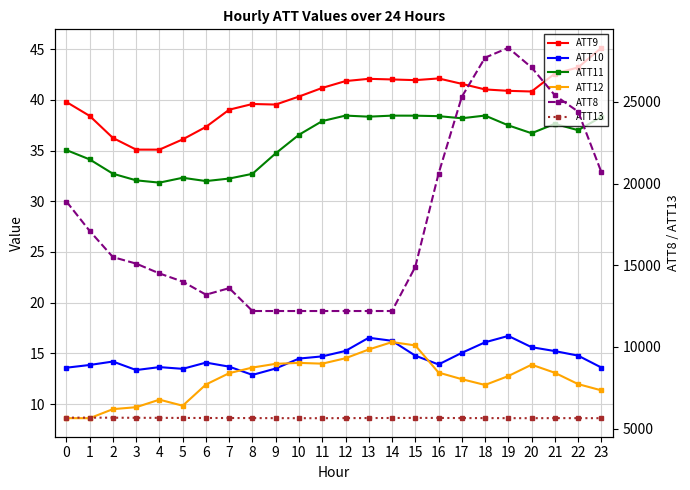

Which series has the largest total across all categories?

ATT8